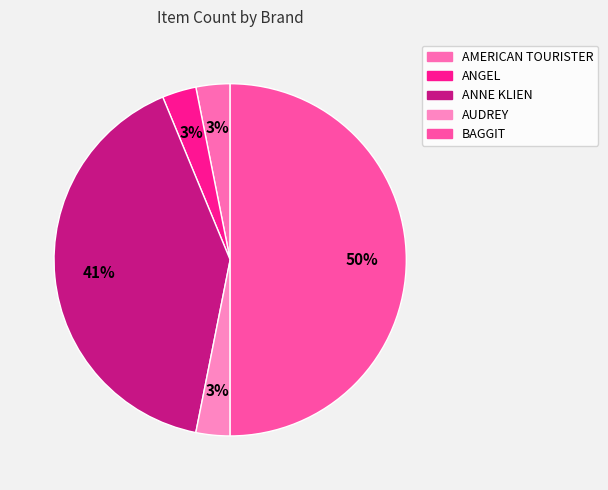

Is it true that AMERICAN TOURISTER is 1% of the pie?

False